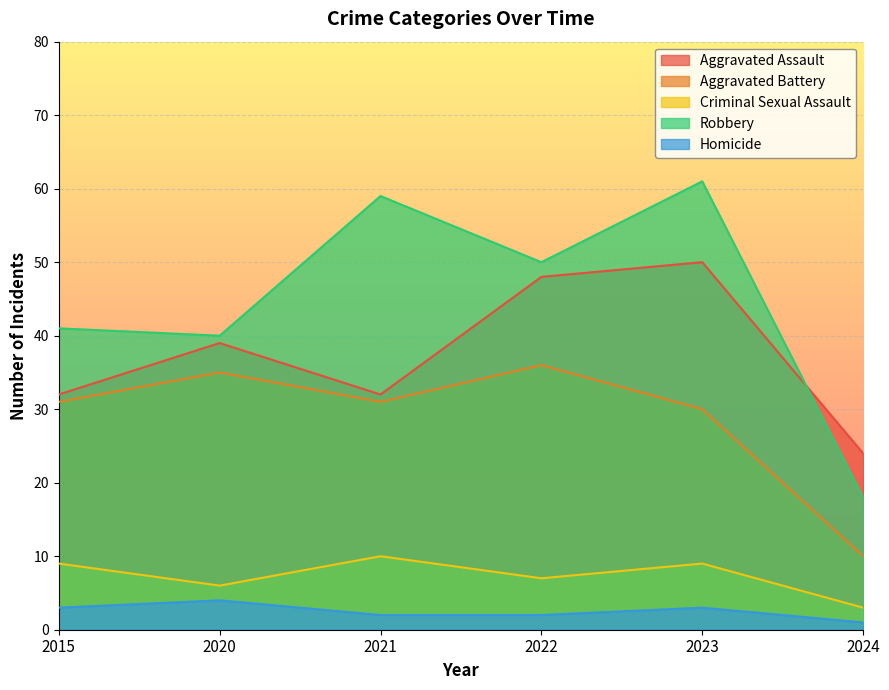

What is the maximum value for Aggravated Assault?

50